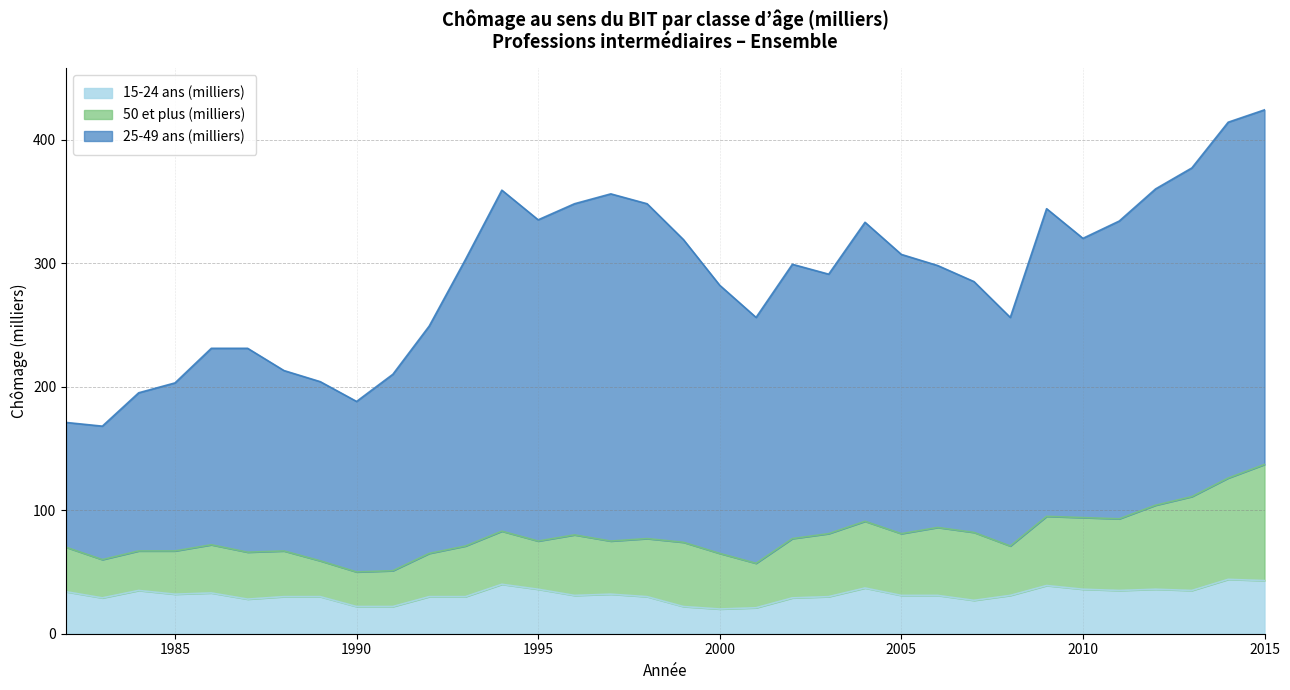

In 25-49 ans (milliers), how many points are higher than both neighbors (excluding endpoints)?

7